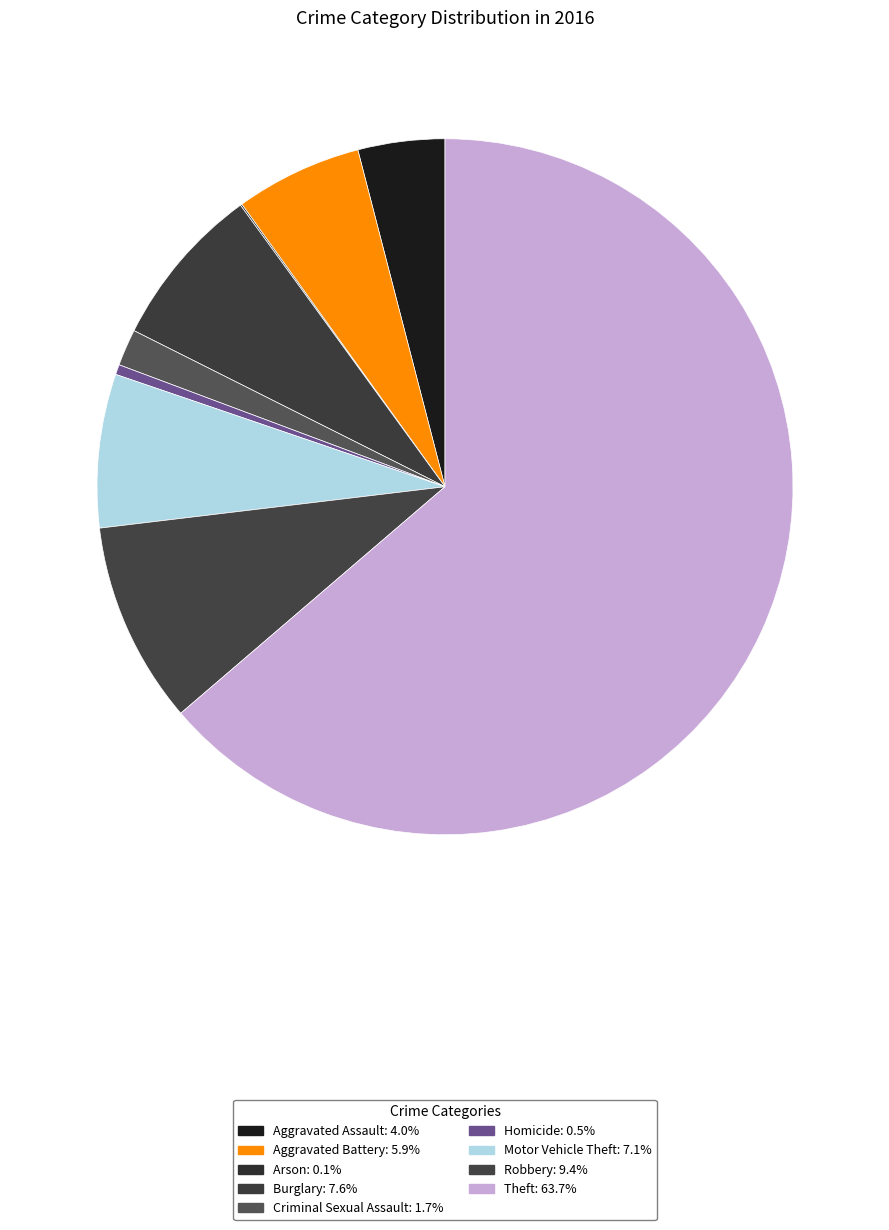

How much of the chart is everything except Aggravated Assault?

96.0%